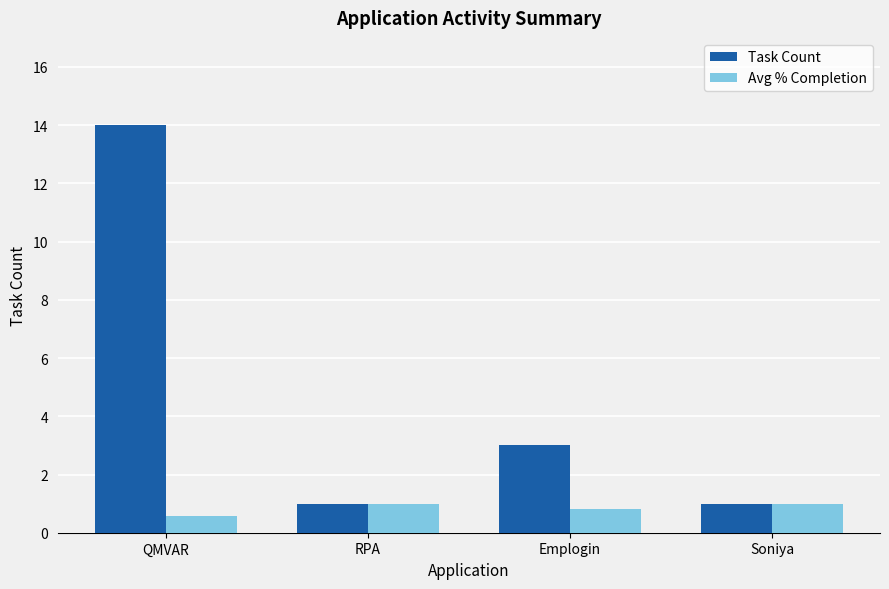

True or false: Avg % Completion has a value of 1.0 at Soniya.

True